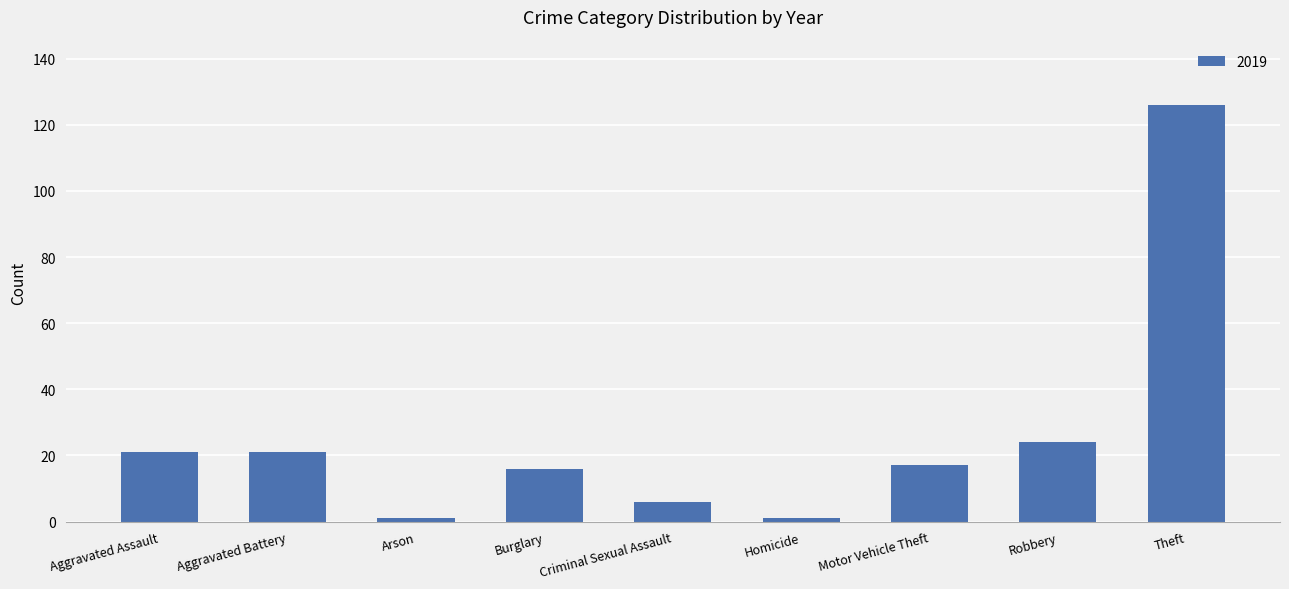

What is the change in value from Aggravated Battery to Burglary?

-5